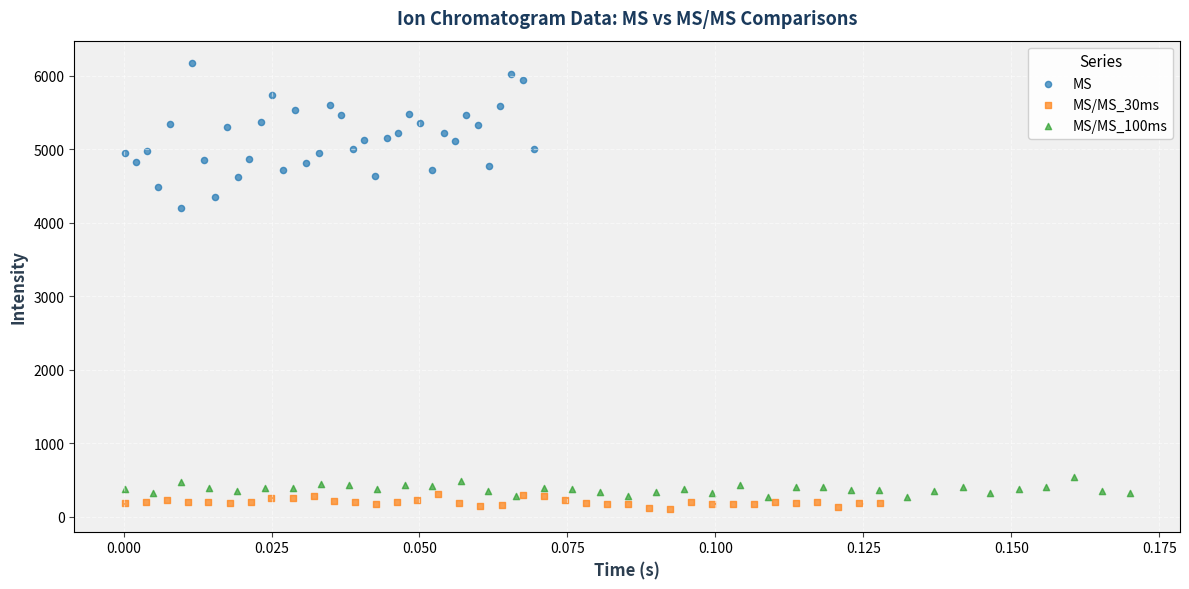

What are all the series names shown in the legend?

MS, MS/MS_30ms, MS/MS_100ms